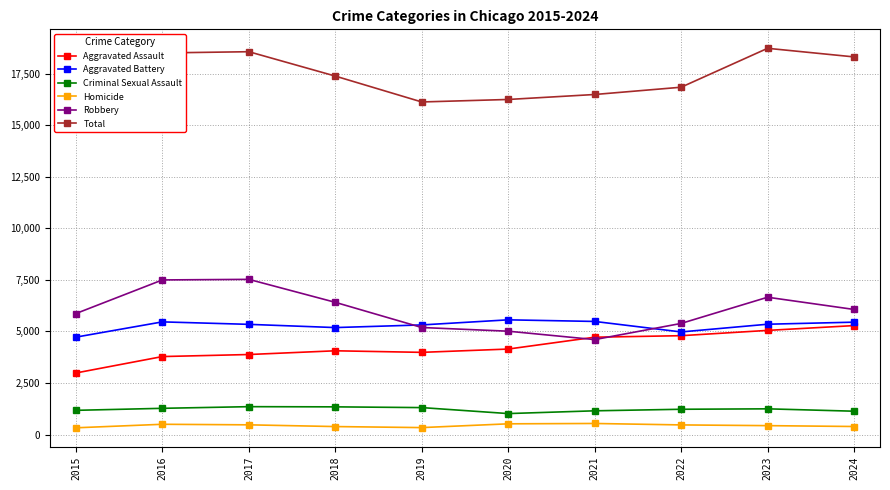

How many lines are shown in the chart?

6